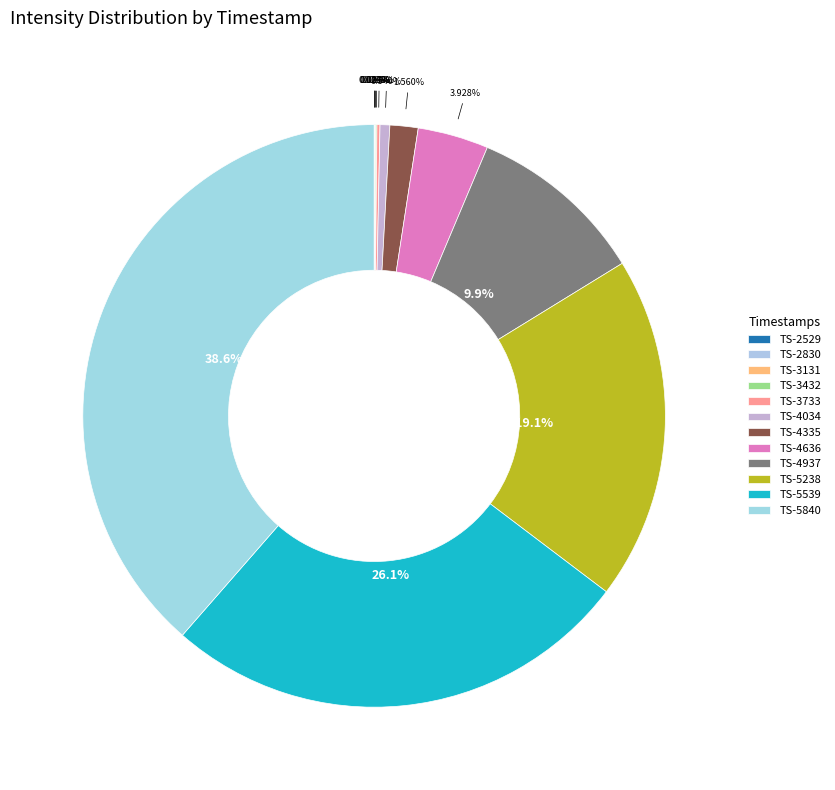

How many slices are in this pie chart?

12